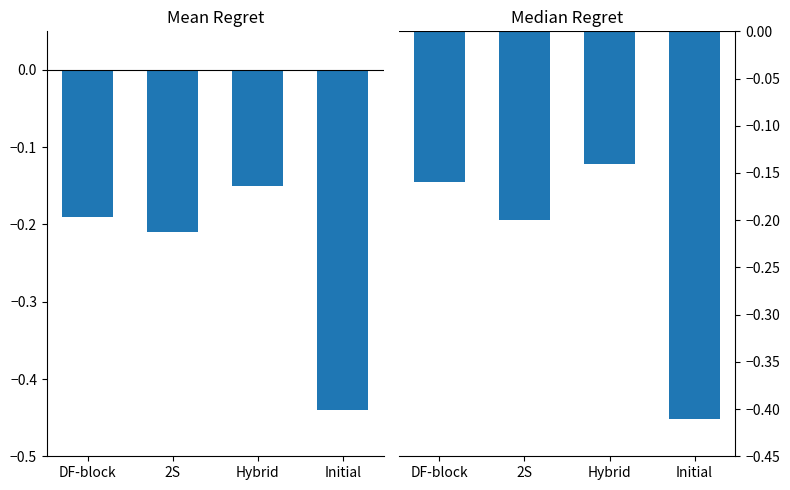

Reading left to right, extract all data points from this chart.

Mean Regret: DF-block=-0.2	2S=-0.2	Hybrid=-0.1	Initial=-0.4
Median Regret: DF-block=-0.2	2S=-0.2	Hybrid=-0.1	Initial=-0.4